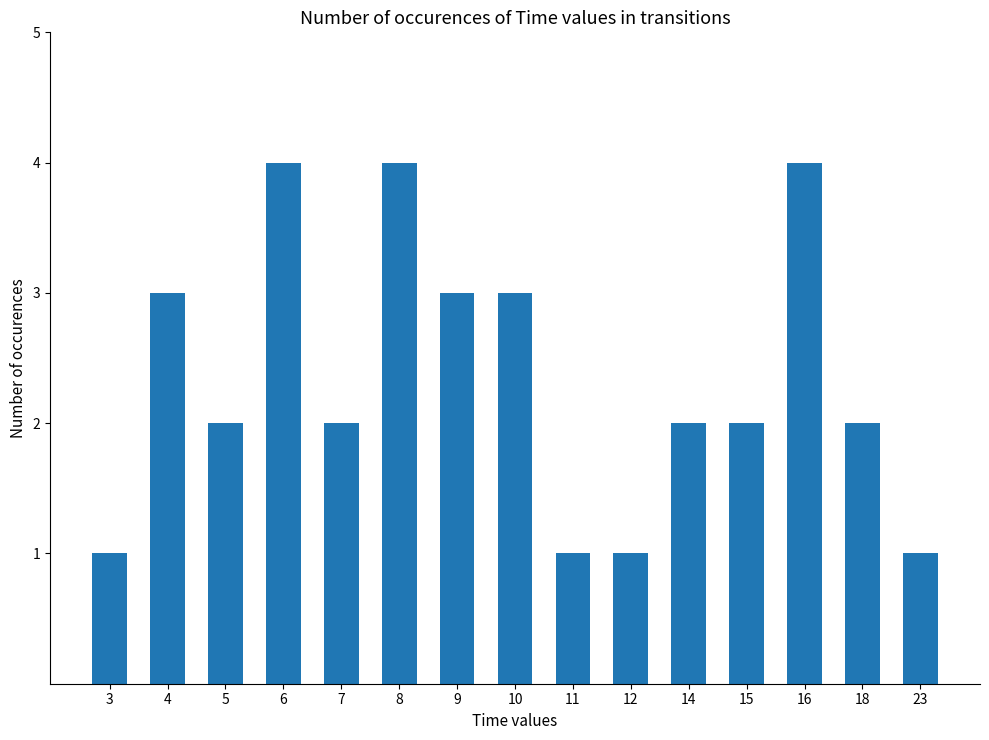

Which has a higher value, 6 or 12?

6